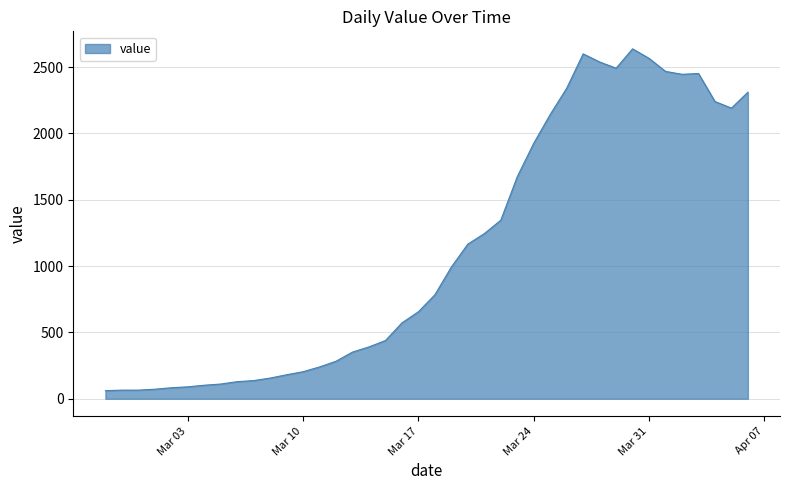

What is the maximum value shown in the chart?

2638